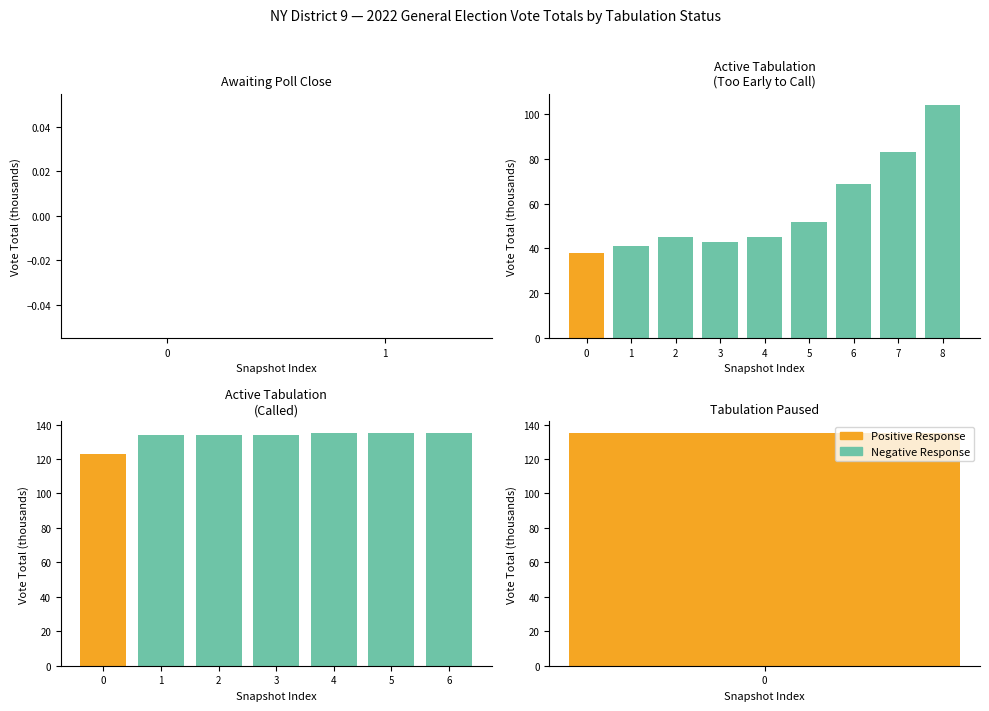

What is the spread (max minus min) of values at 5?

135